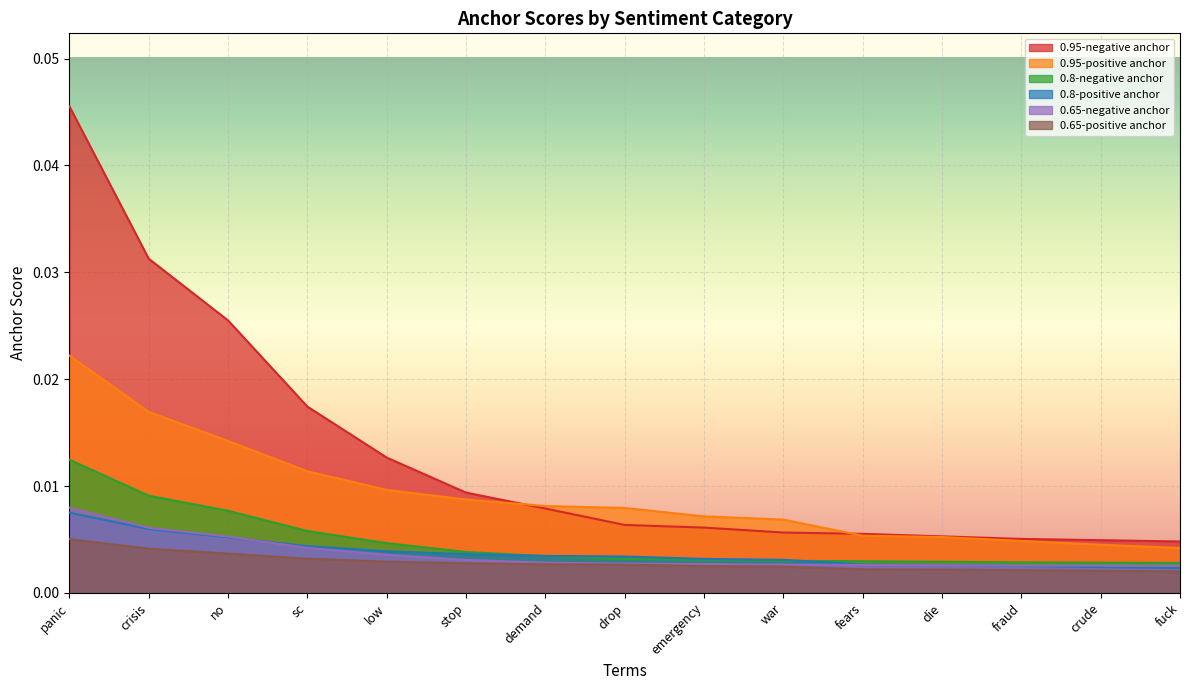

Where is 0.95-negative anchor nearest to the value 0?

fuck